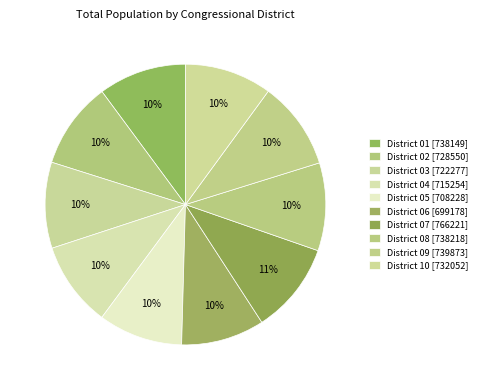

How many segments does this pie chart have?

10